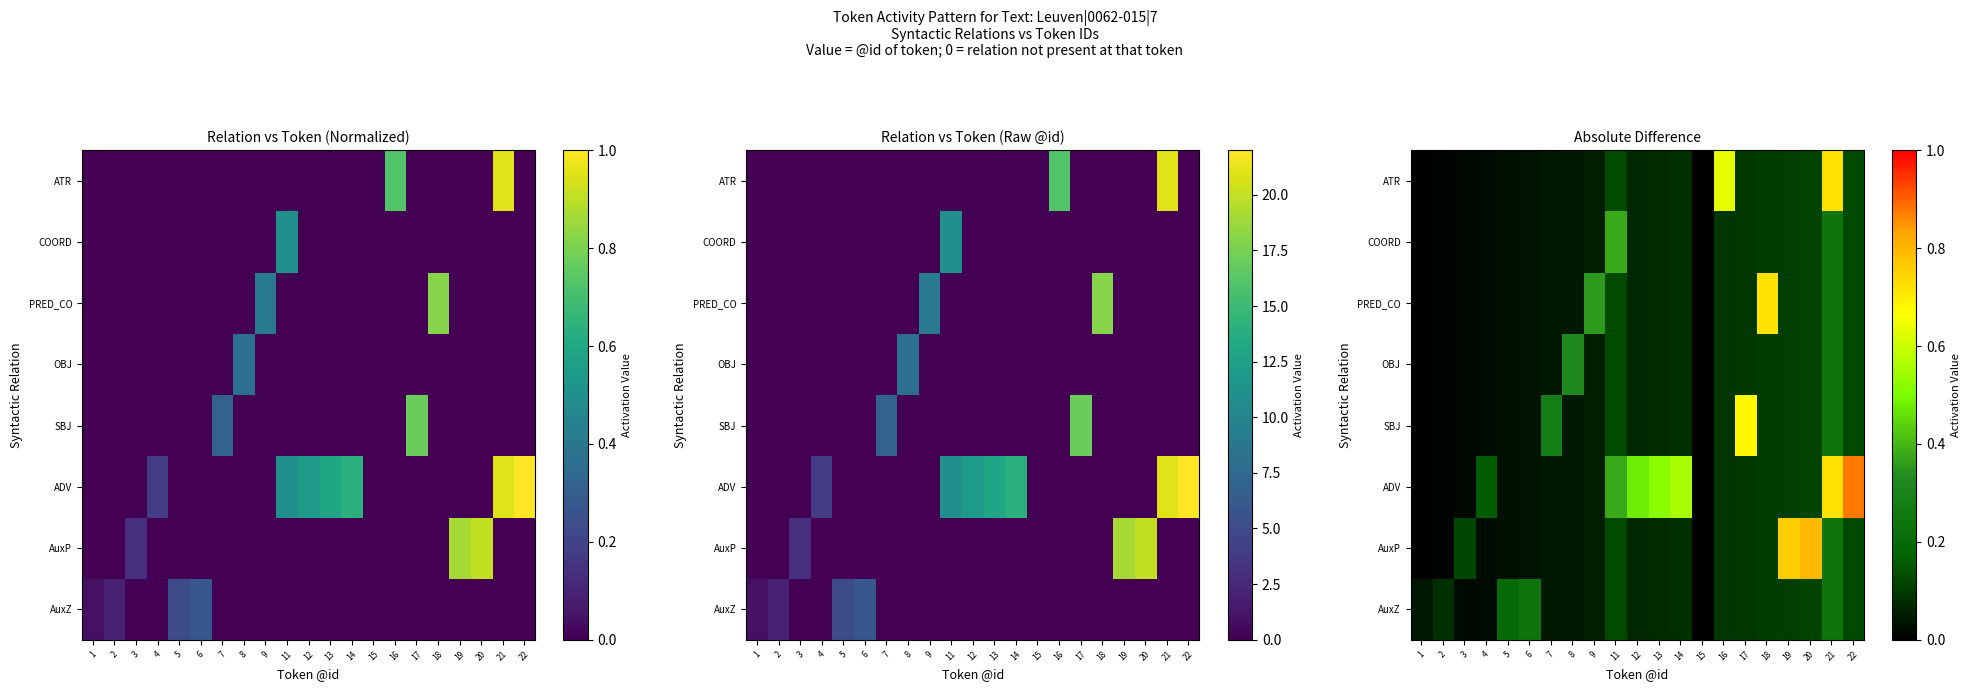

Between 9 and 17, which is larger?

17